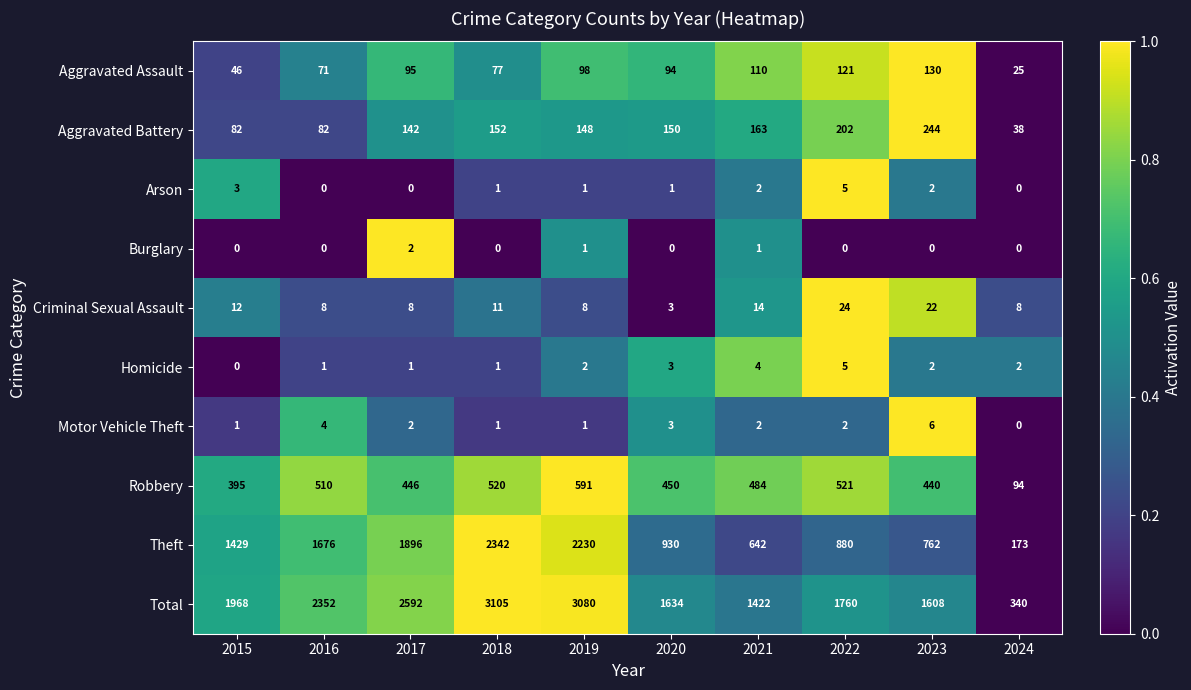

True or false: Theft has a value of 1633 at 2018.

False